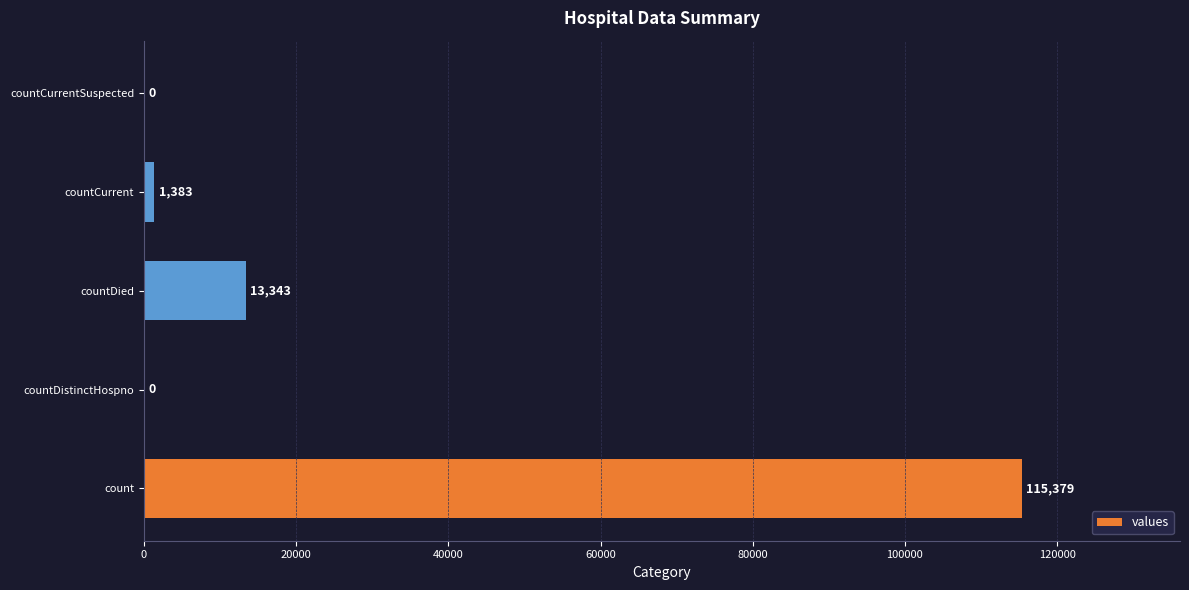

Which has a higher value, countDied or count?

count